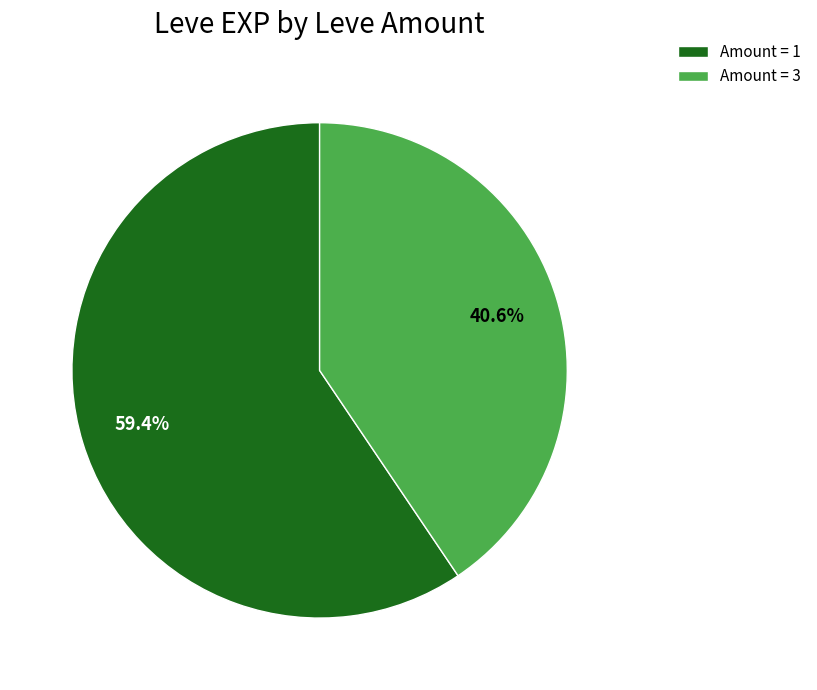

Rank the categories by value from lowest to highest.

Amount = 3, Amount = 1